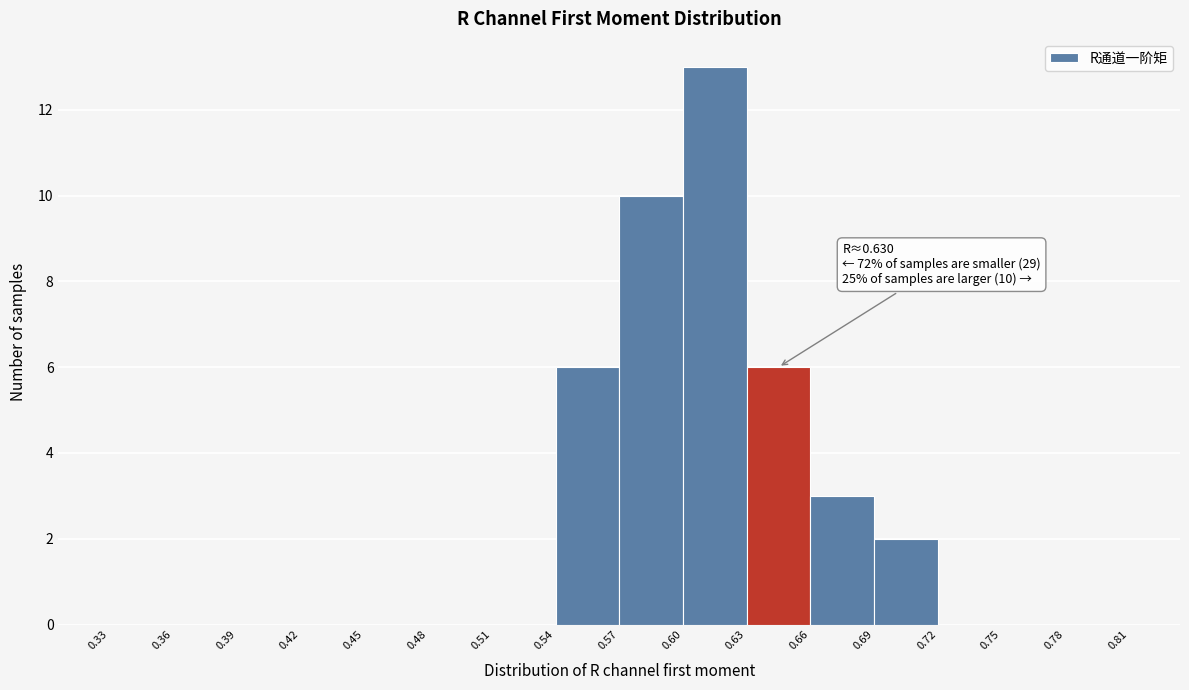

Over which range of the x-axis is the bar tallest?

0.60 to 0.63